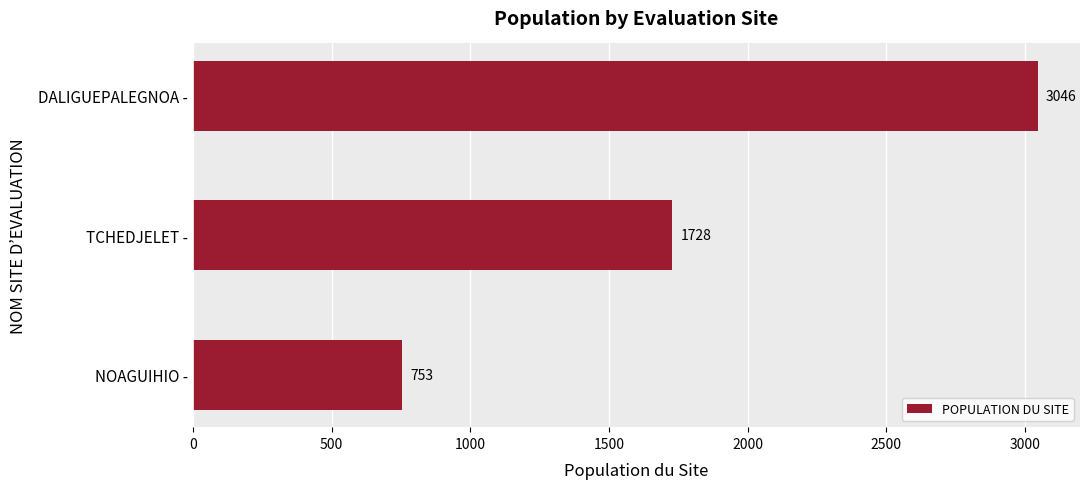

Does the chart contain any negative values?

No